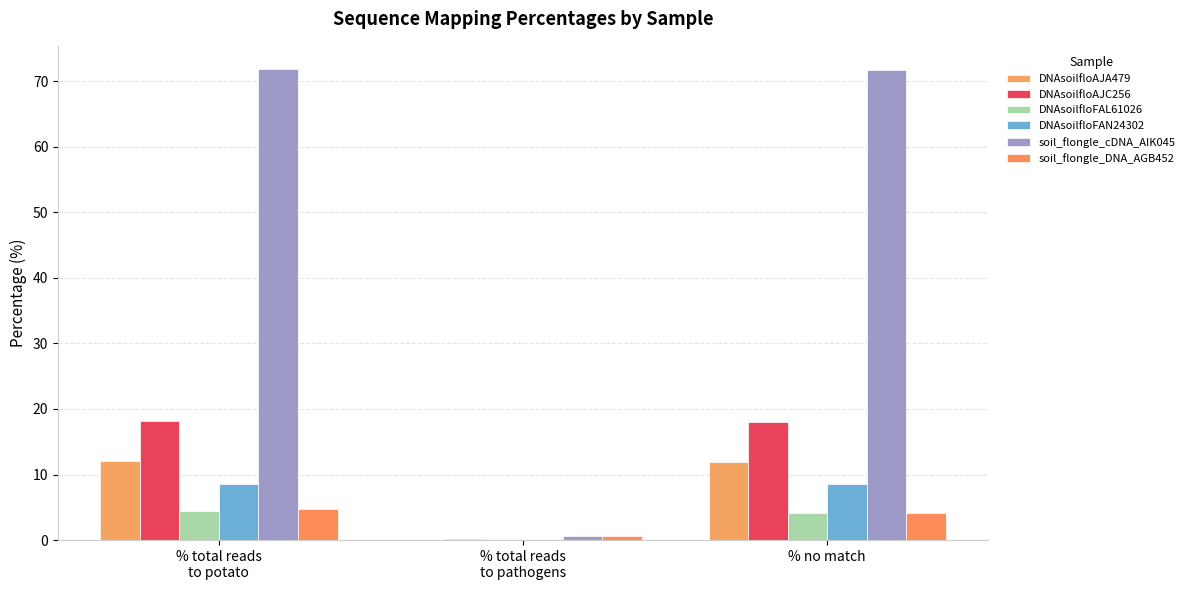

What is the average value of the DNAsoilfloAJC256 series?

12.1